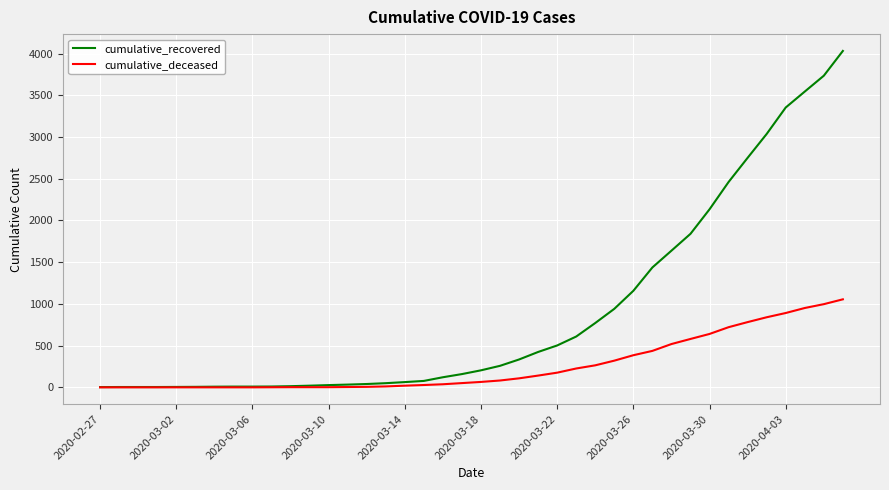

Does the chart display data point markers on the line(s)?

No